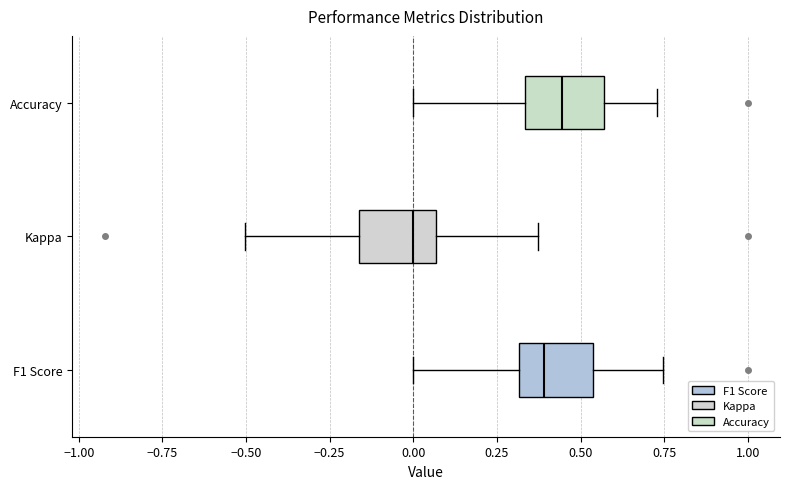

Where is the right edge of the box for F1 Score on the x-axis? The values are not printed on the chart, so give them approximately, as read against the axis.

0.55